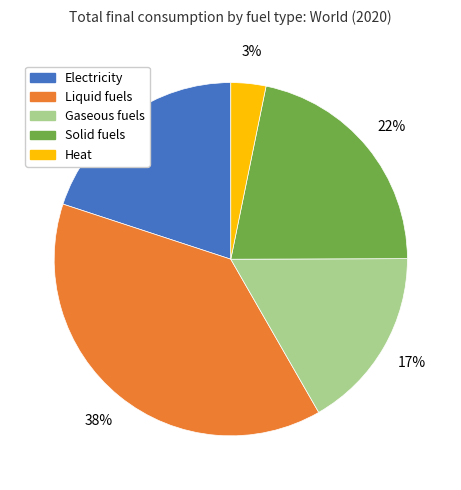

To the nearest percent, what is the difference between the Electricity and Solid fuels slice percentages?

2%